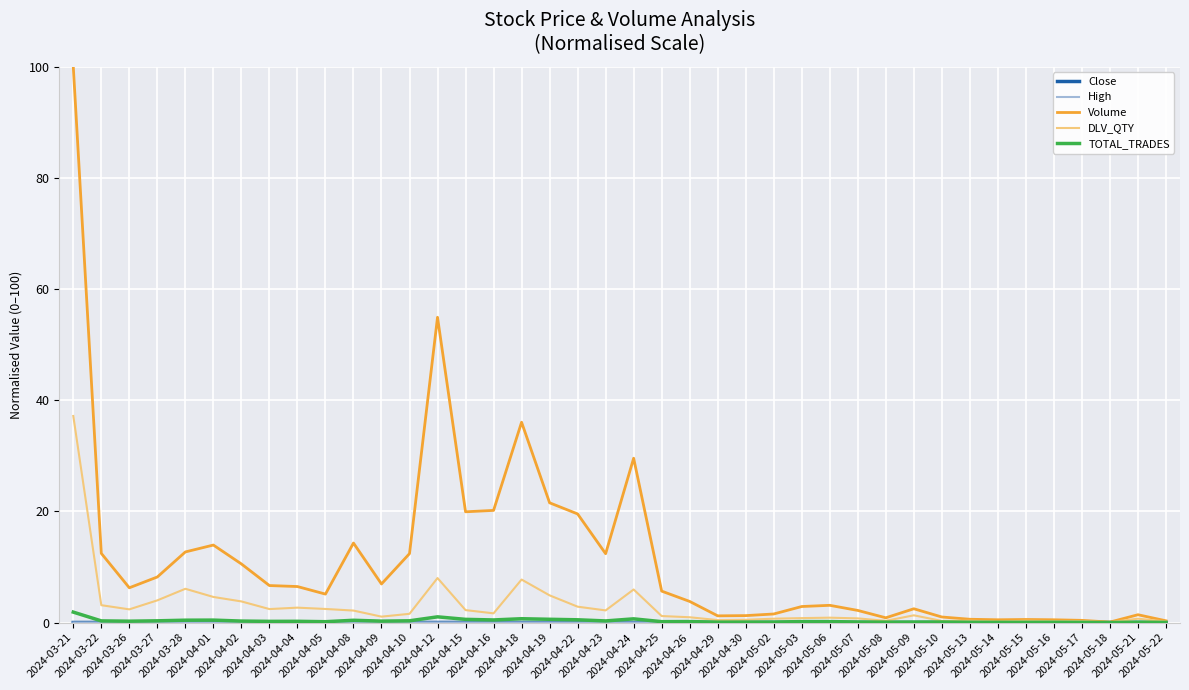

Which series has the widest spread of values?

Volume